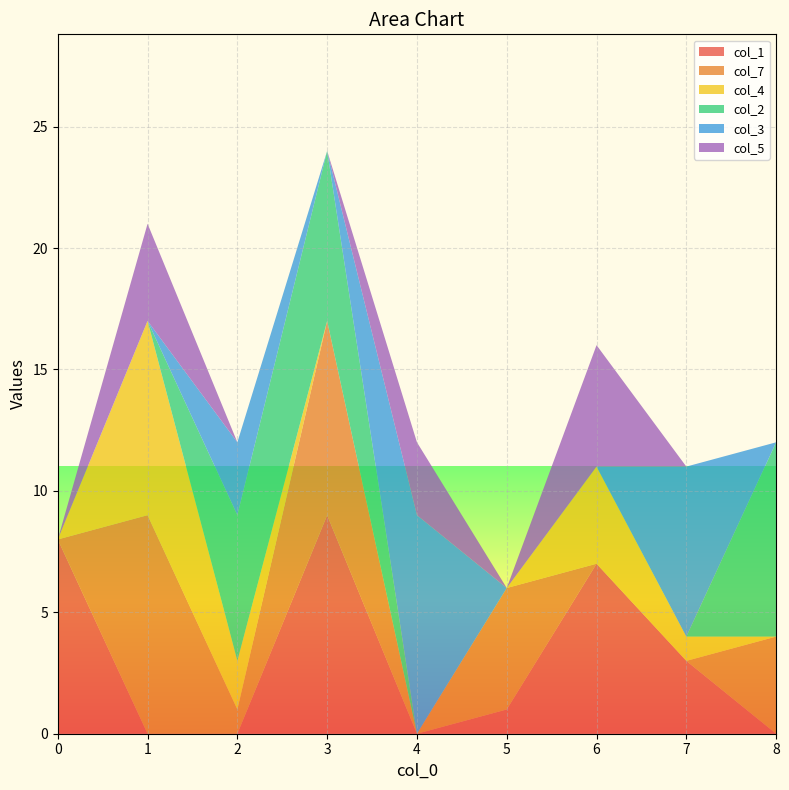

Reading left to right, what are all the values shown in this chart?

col_1: 8	0	0	9	0	1	7	3	0
col_7: 0	9	1	8	0	5	0	0	4
col_4: 0	8	2	0	0	0	4	1	0
col_2: 0	0	6	7	0	0	0	0	8
col_3: 0	0	3	0	9	0	0	7	0
col_5: 0	4	0	0	3	0	5	0	0